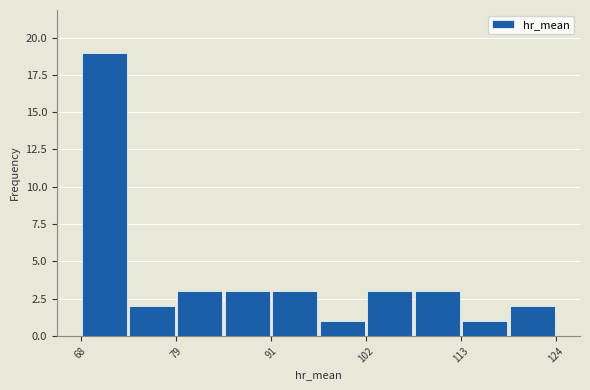

Around what value on the x-axis is the tallest bar? Give the approximate position of its centre, as read against the axis.

70